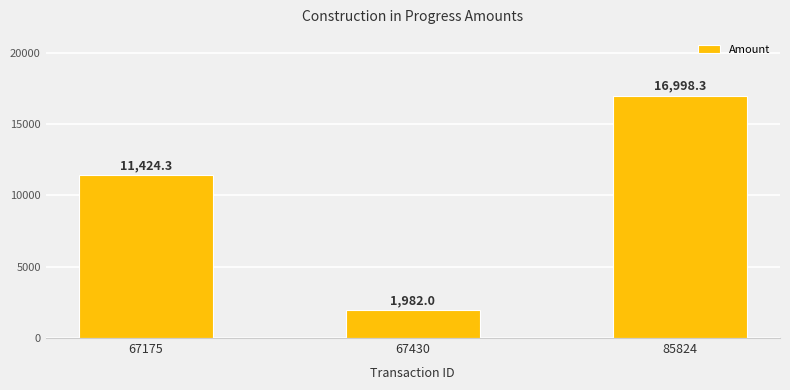

List the labels in order of value, smallest first.

67430, 67175, 85824